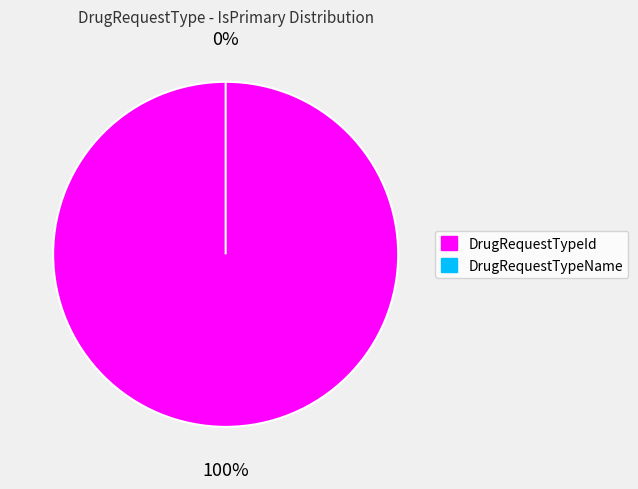

Is it true that DrugRequestTypeId is 90% of the pie?

False